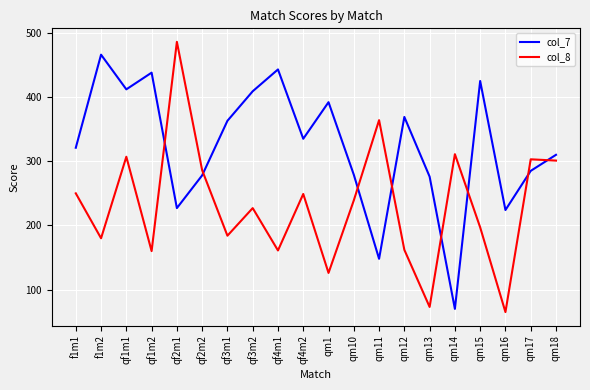

Where does the col_7 series first go above 335?

f1m2